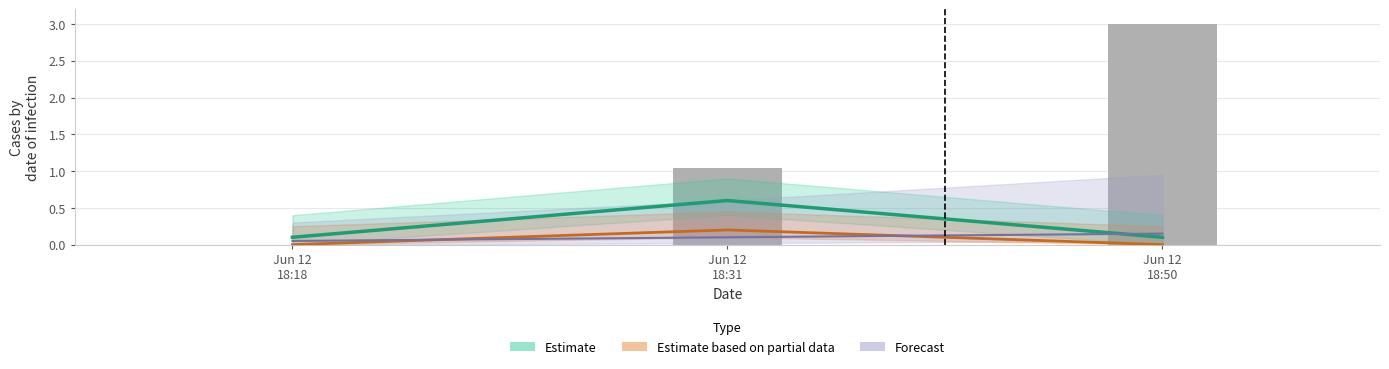

True or false: Forecast has a value of 0.1 at Jun 12
18:31.

True